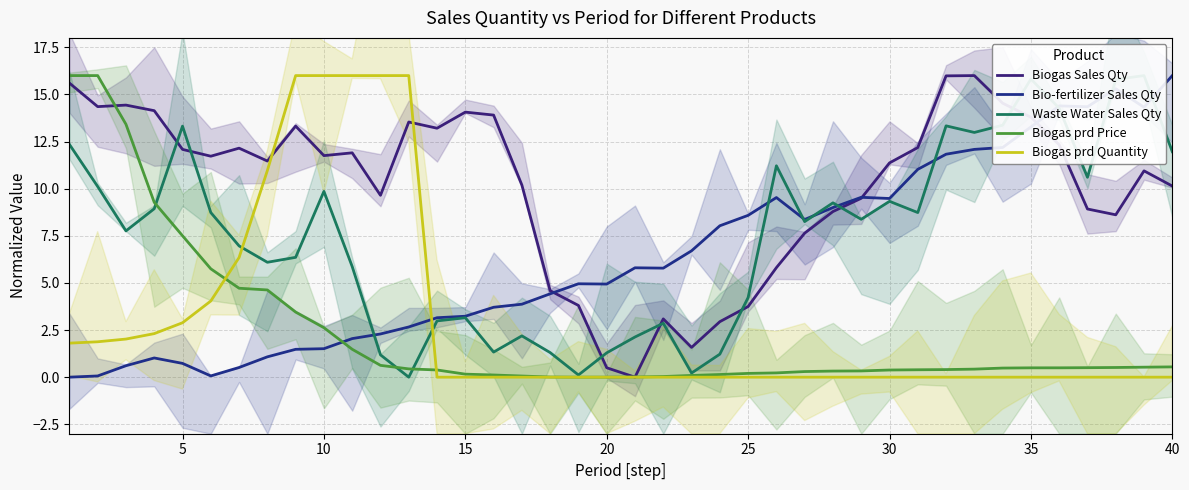

The Waste Water Sales Qty series shows -9.6 at 12. True or false?

False